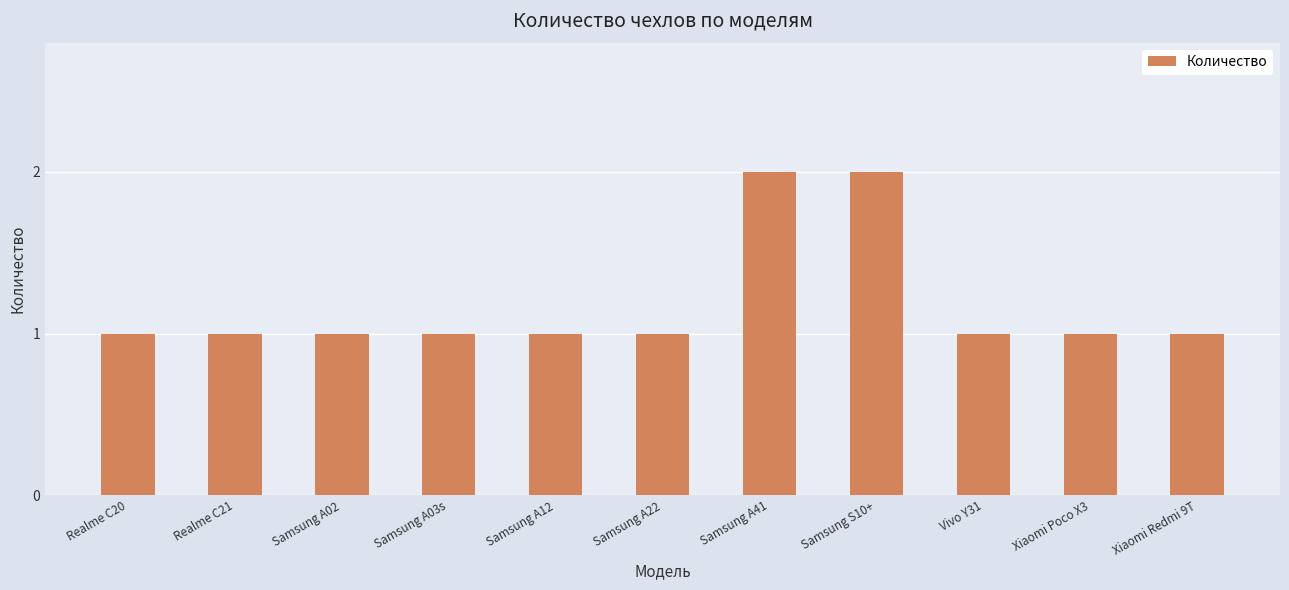

The chart shows a value of 0 at Xiaomi Redmi 9T. True or false?

False